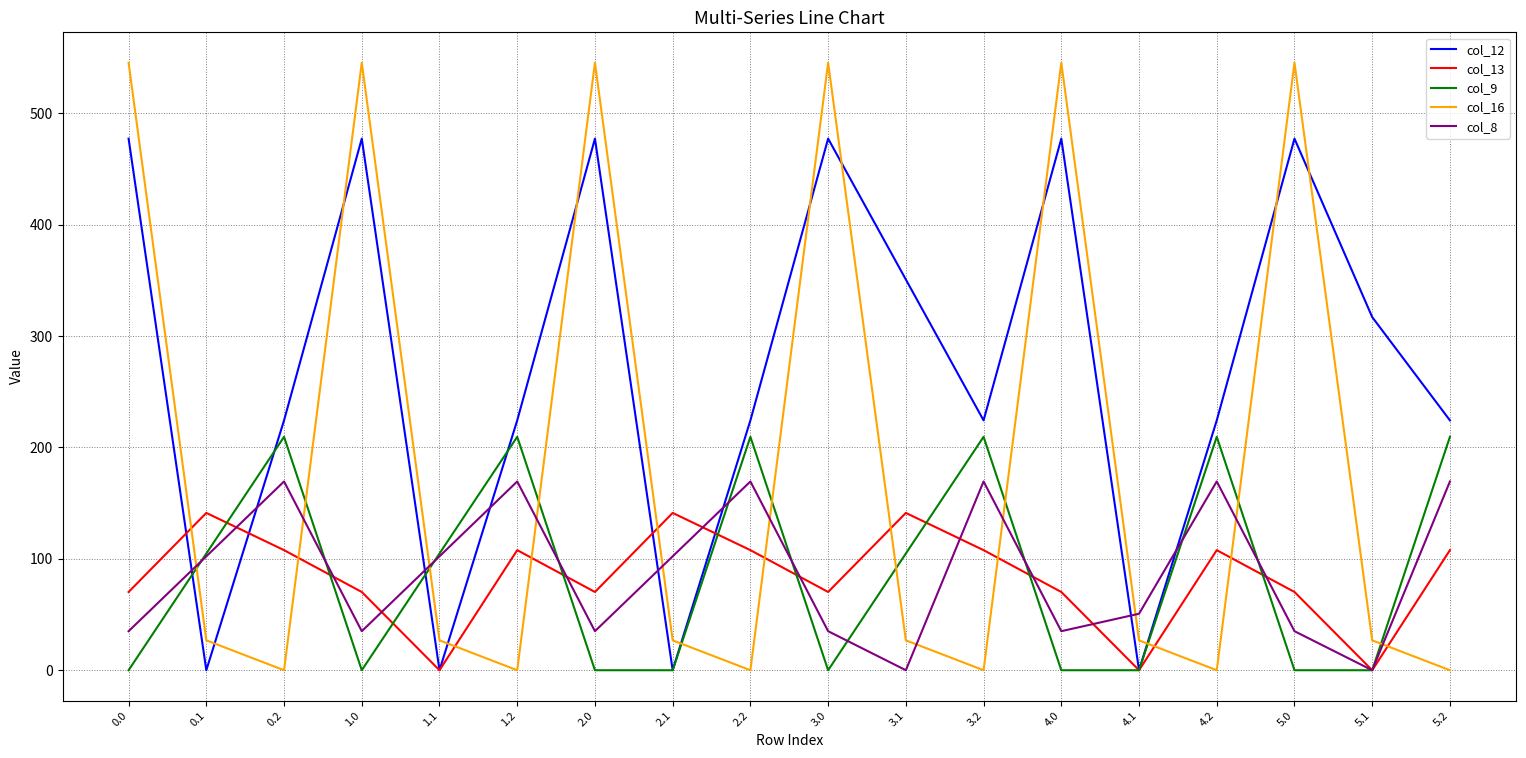

What is the maximum value shown in the chart?

545.4